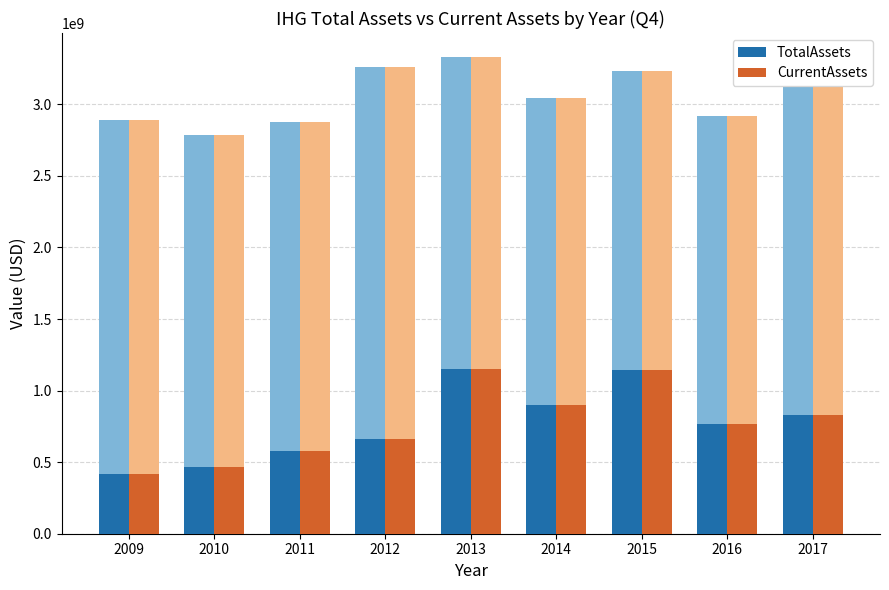

What is the difference between the maximum and minimum values in the CurrentAssets series?

734000000